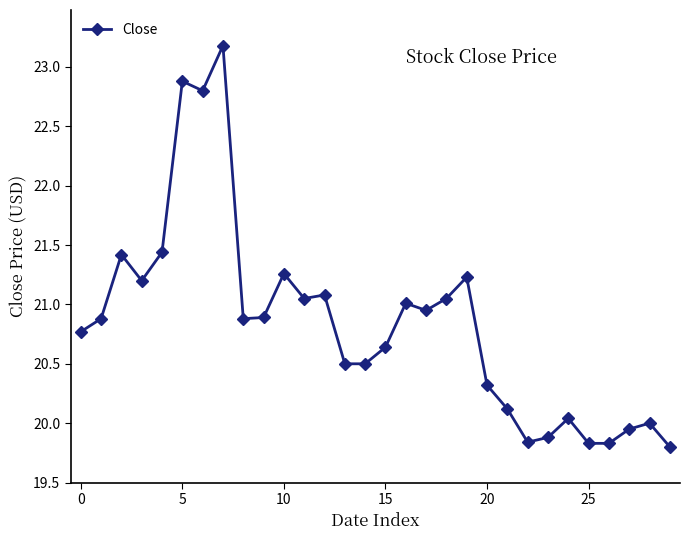

True or false: there are more than 1 points higher than both neighbors.

True